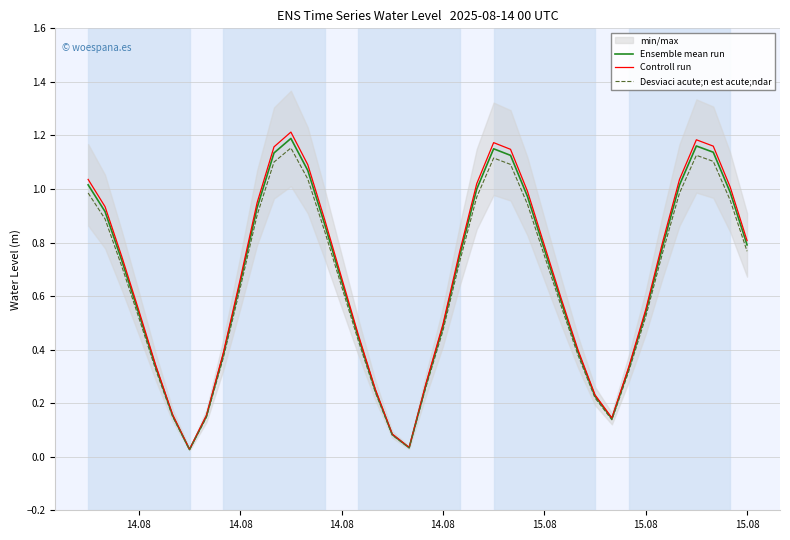

Is this an area chart (filled region under the line)?

No